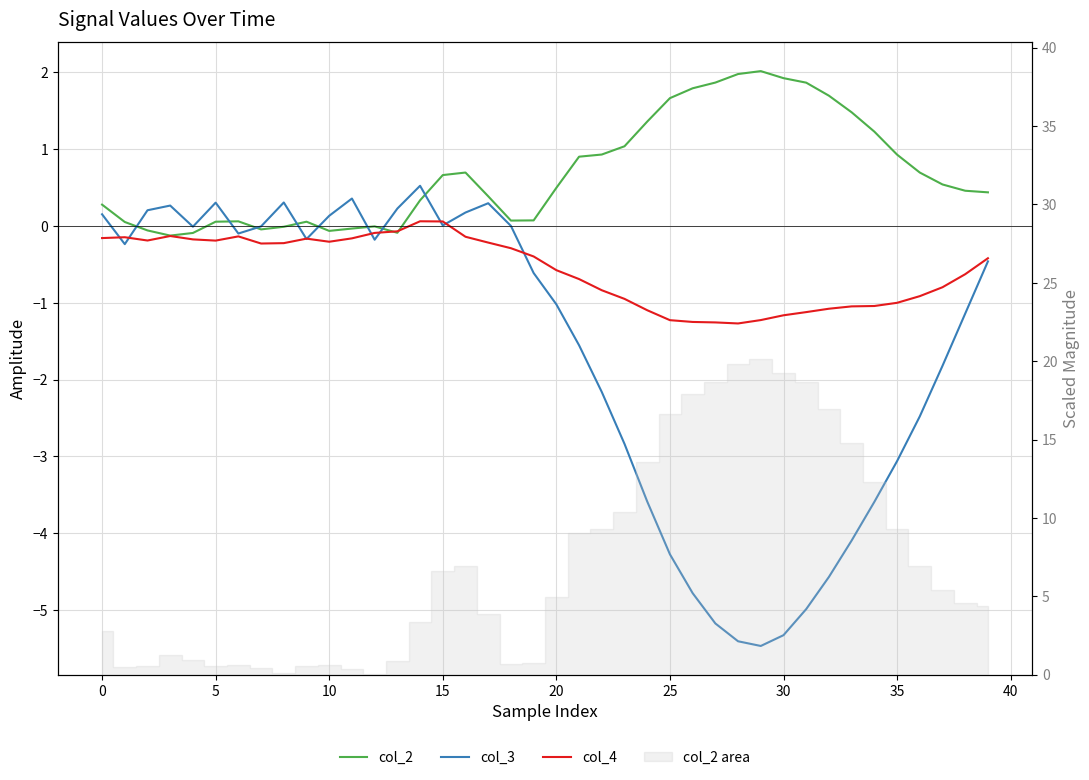

What is the sum of all col_2 values?

27.5